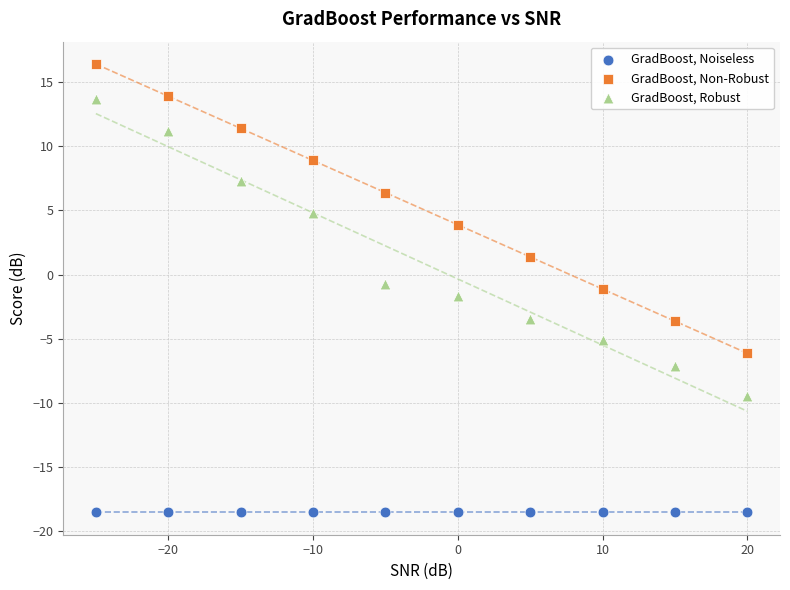

Which series contains the highest Y value?

GradBoost, Non-Robust